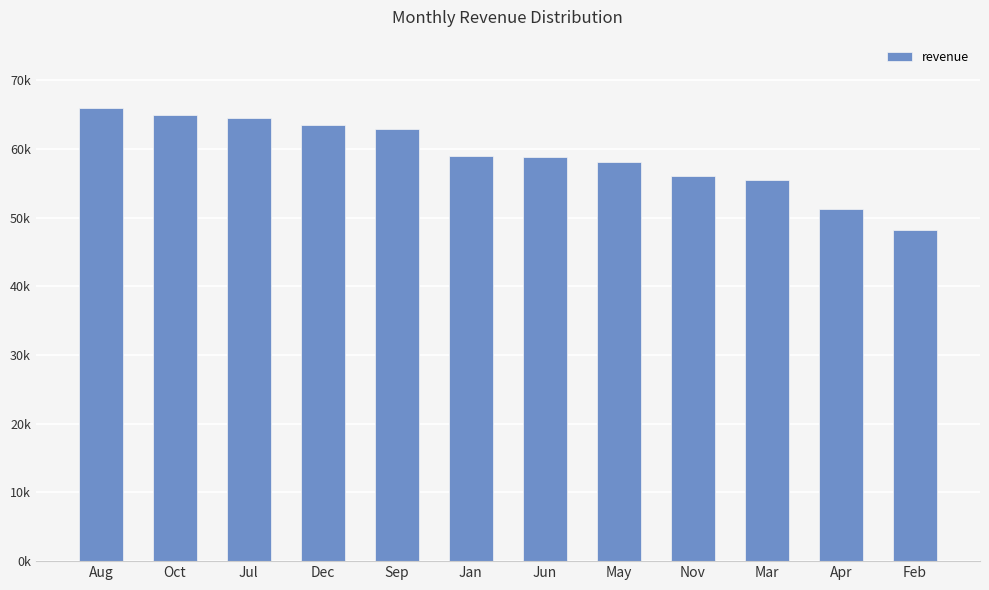

At which label is the value closest to 57124?

May